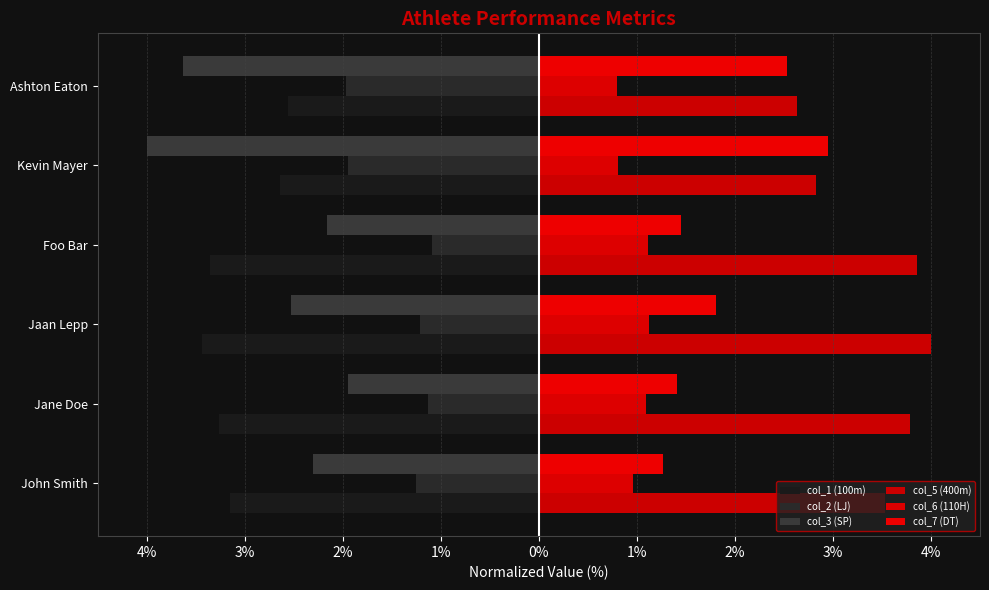

How many values in the col_3 (SP) series are below -2?

5